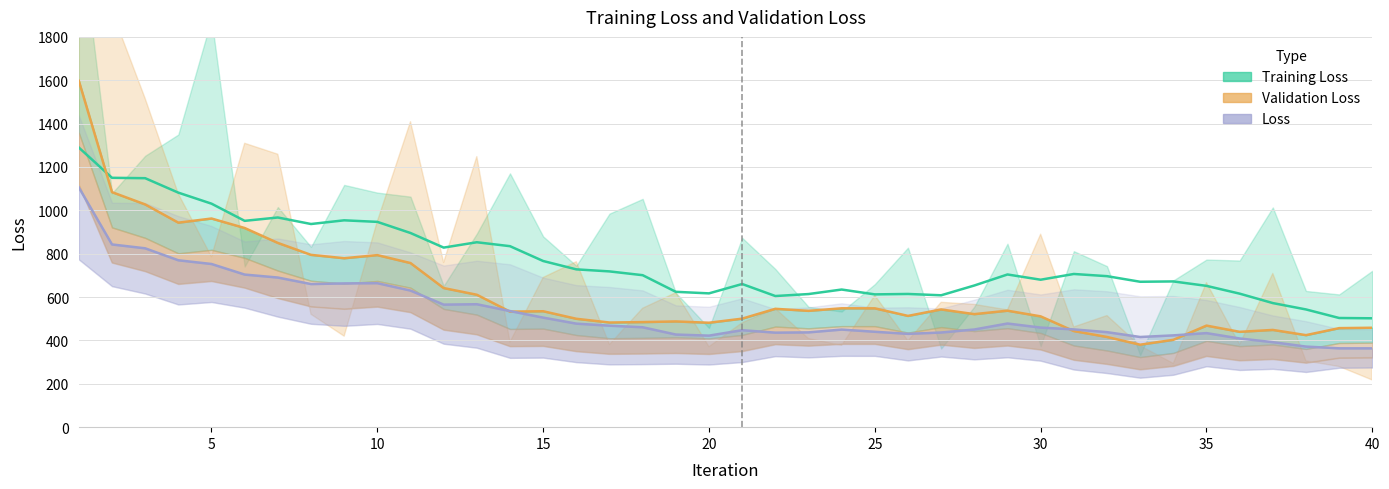

Is this an area chart (filled region under the line)?

No